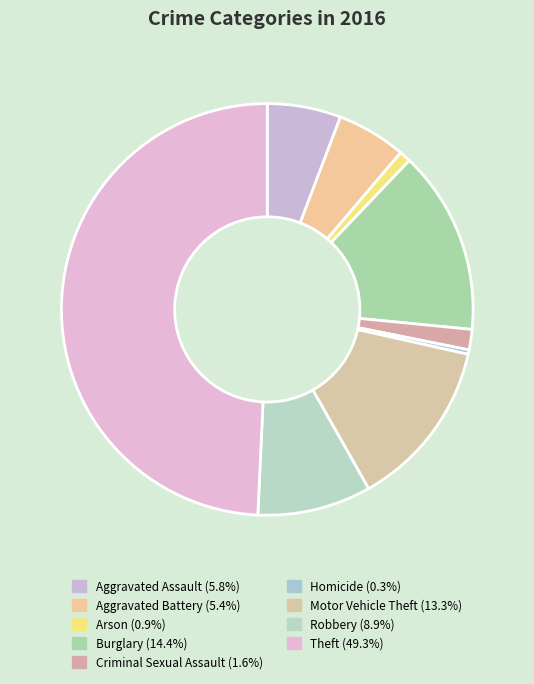

Count the number of slices in the pie.

9